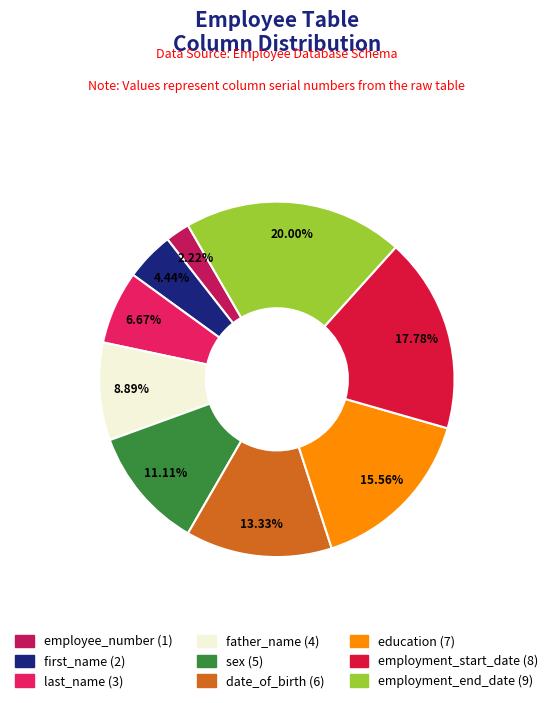

To the nearest percent, what is the difference between the largest and smallest slice percentages?

18%